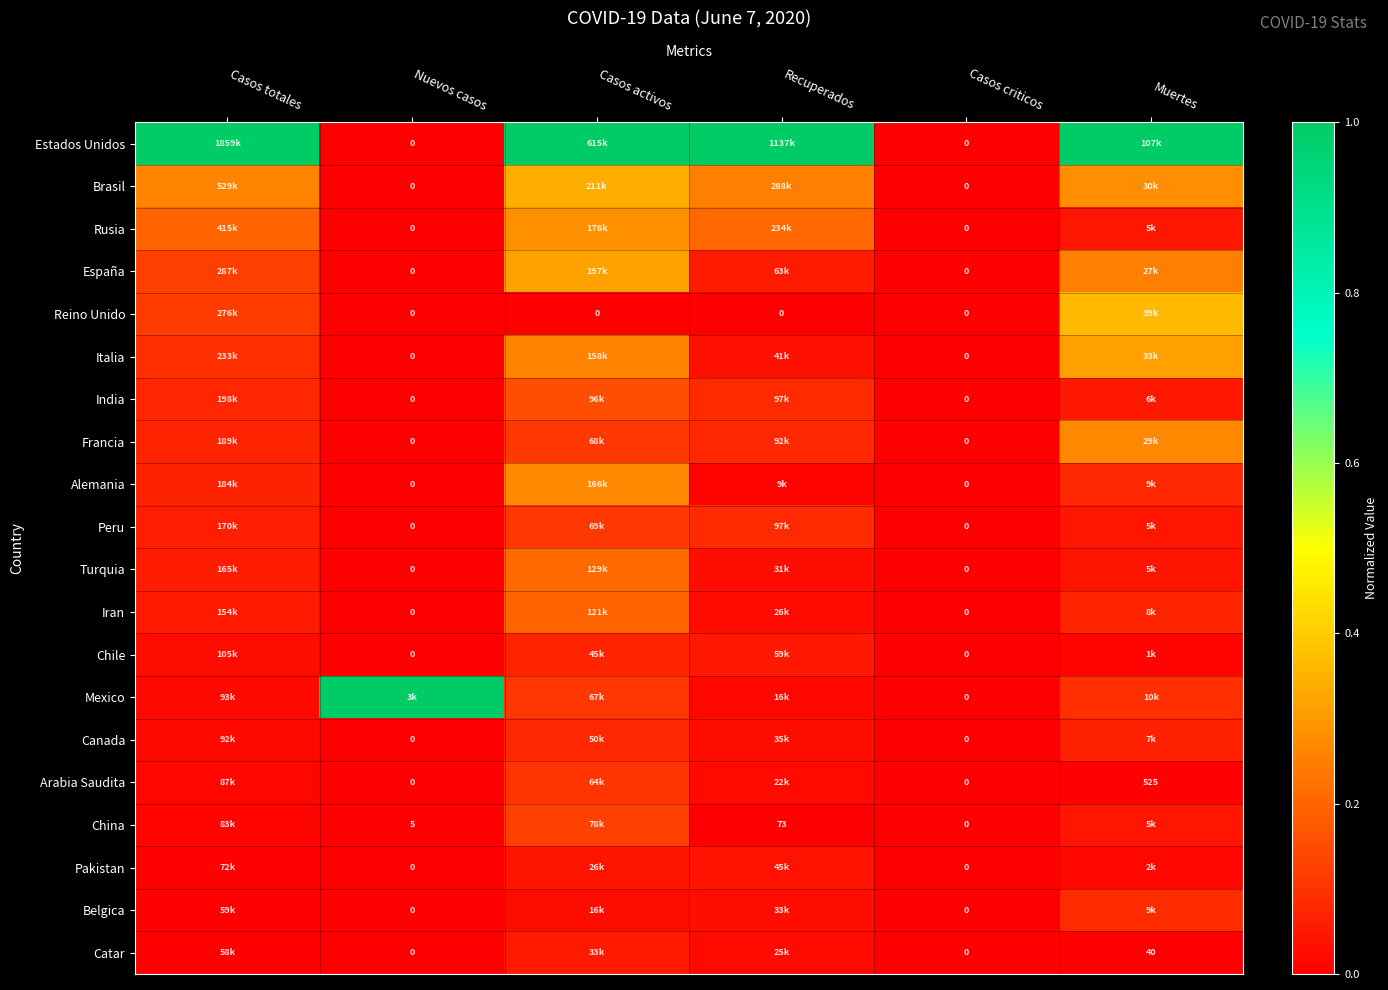

Where is Rusia nearest to the value 0?

Nuevos casos